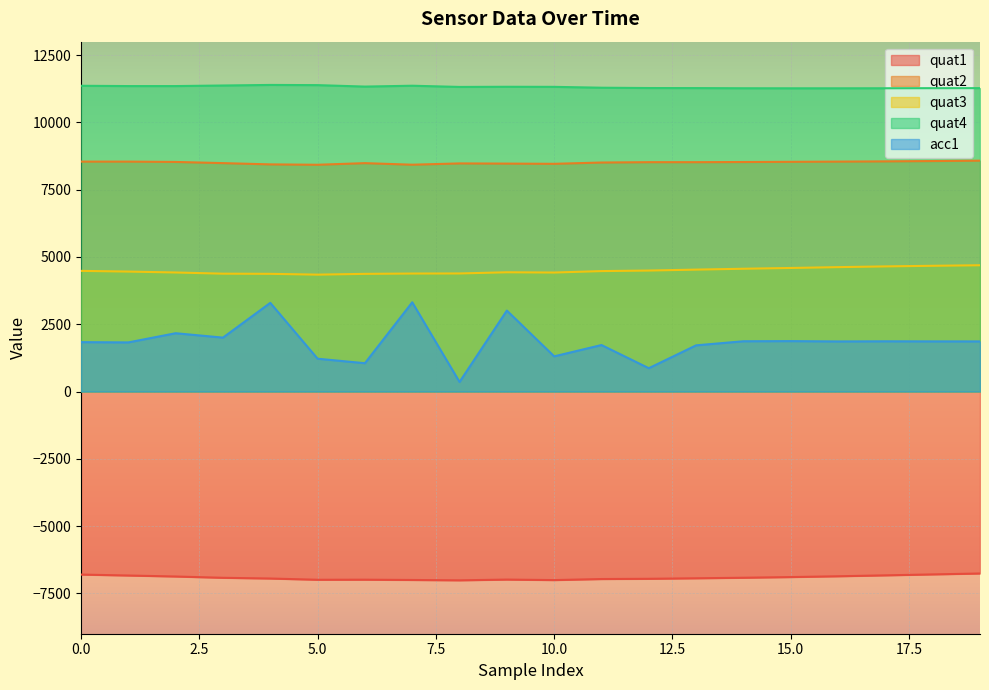

Reading left to right, extract all data points from this chart.

quat1: 0=-6802	1=-6837	2=-6874	3=-6922	4=-6949	5=-6995	6=-6992	7=-7003	8=-7016	9=-6988	10=-7007	11=-6968	12=-6959	13=-6940	14=-6920	15=-6895	16=-6865	17=-6831	18=-6796	19=-6762
quat2: 0=8543	1=8543	2=8531	3=8487	4=8440	5=8426	6=8486	7=8428	8=8476	9=8469	10=8461	11=8509	12=8522	13=8522	14=8528	15=8535	16=8543	17=8552	18=8564	19=8578
quat3: 0=4483	1=4457	2=4423	3=4379	4=4373	5=4343	6=4372	7=4384	8=4387	9=4431	10=4421	11=4475	12=4495	13=4530	14=4562	15=4591	16=4622	17=4649	18=4672	19=4692
quat4: 0=11361	1=11350	2=11350	3=11371	4=11392	5=11385	6=11331	7=11363	8=11318	9=11324	10=11321	11=11289	12=11277	13=11275	14=11269	15=11267	16=11267	17=11269	18=11272	19=11273
acc1: 0=1835	1=1825	2=2166	3=2003	4=3294	5=1219	6=1052	7=3315	8=355	9=3008	10=1307	11=1727	12=866	13=1716	14=1868	15=1873	16=1861	17=1866	18=1863	19=1862